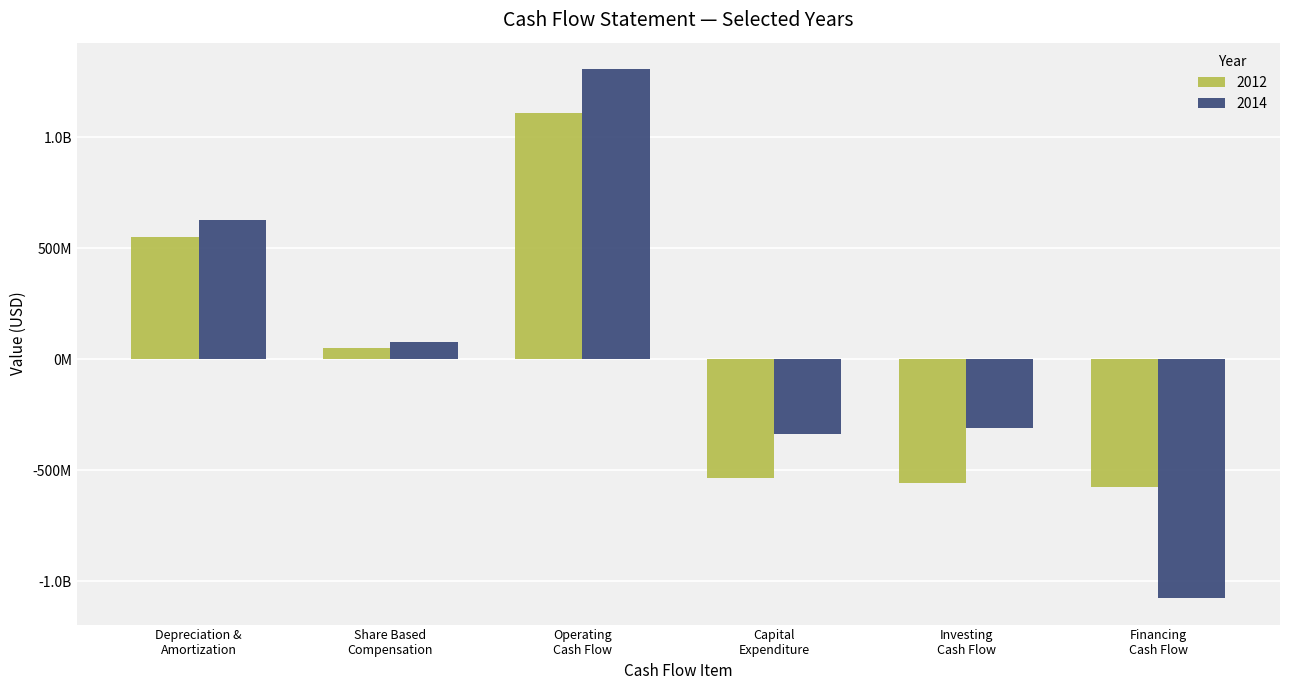

The 2012 series shows -241537324 at Capital
Expenditure. True or false?

False